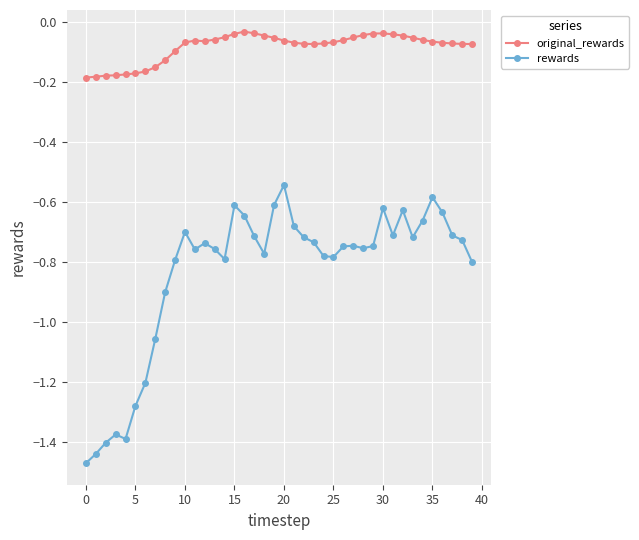

What are all the series names shown in the legend?

original_rewards, rewards